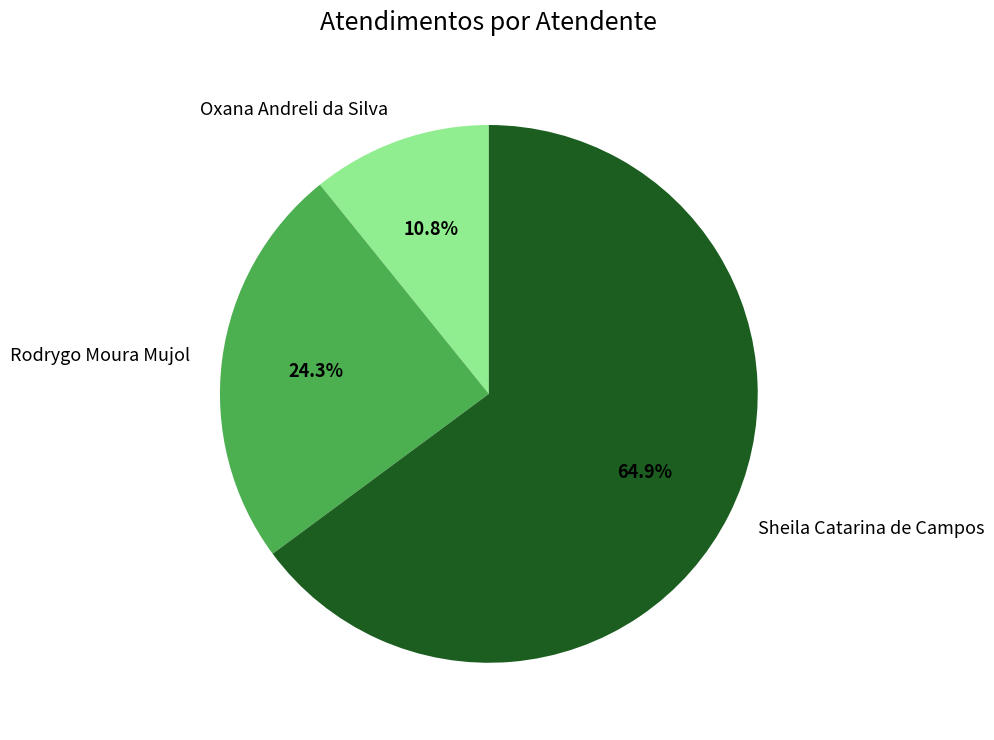

What portion of the pie excludes Sheila Catarina de Campos?

35.1%